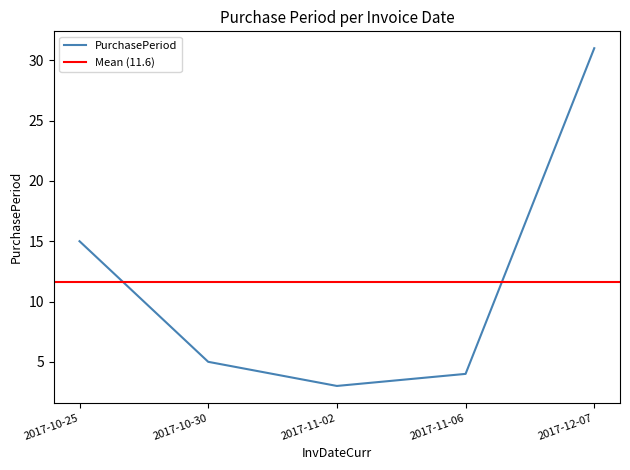

What is the sum of the values at 2017-12-07 and 2017-11-06?

35